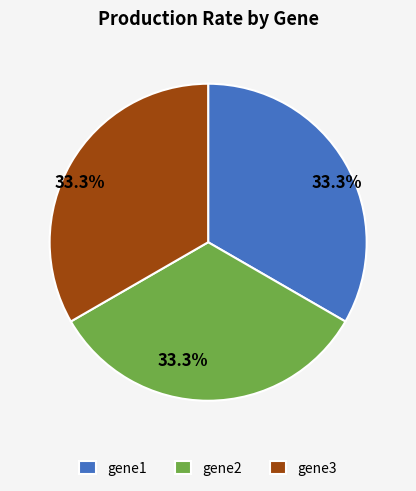

What percentage is NOT represented by gene3?

66.7%